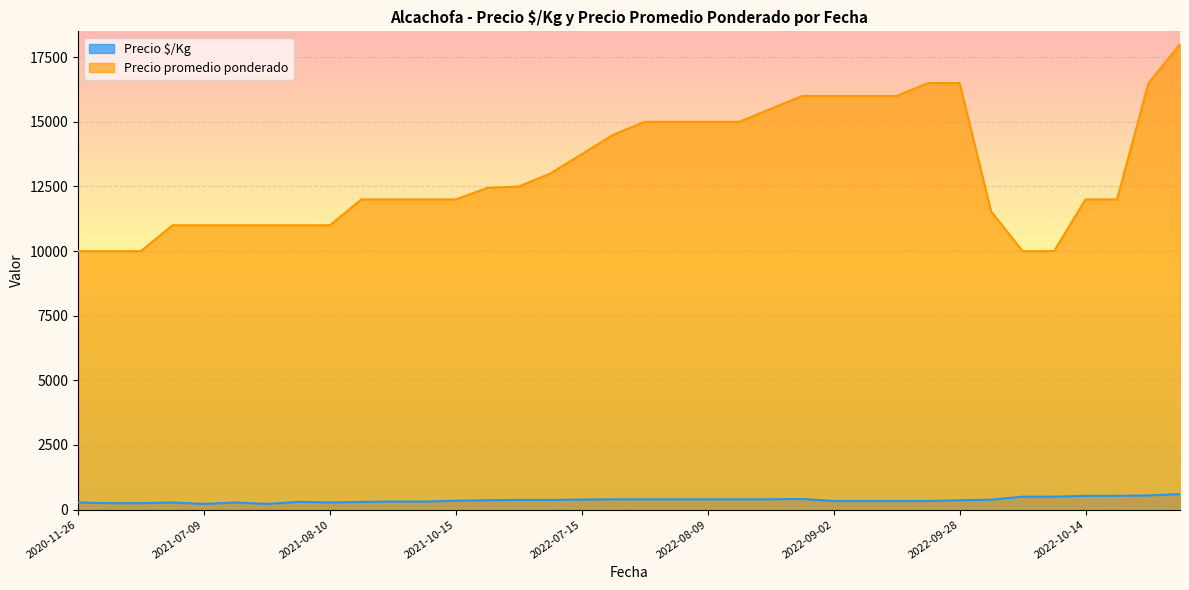

At which category is the sum across all series the highest?

2022-11-08